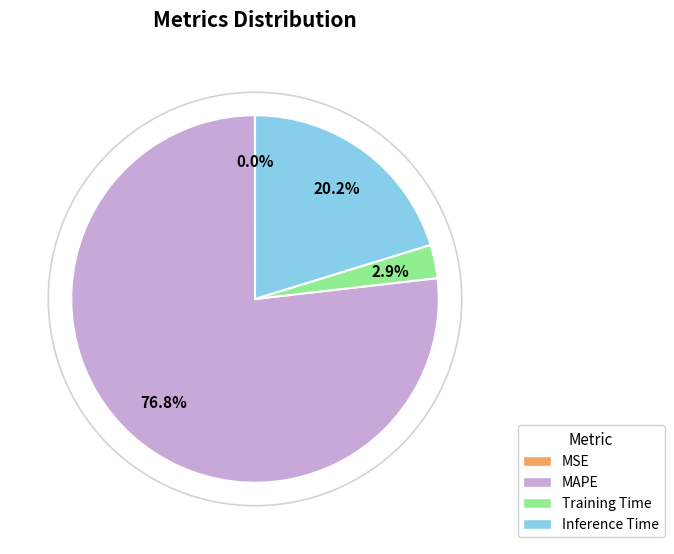

What percentage is NOT represented by Training Time?

97.1%